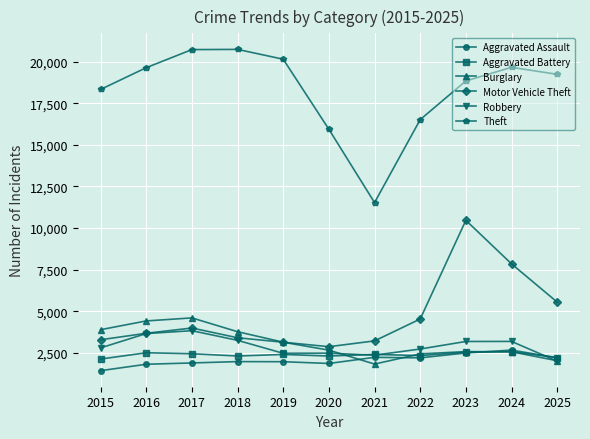

True or false: Aggravated Assault has a value of 752 at 2021.

False